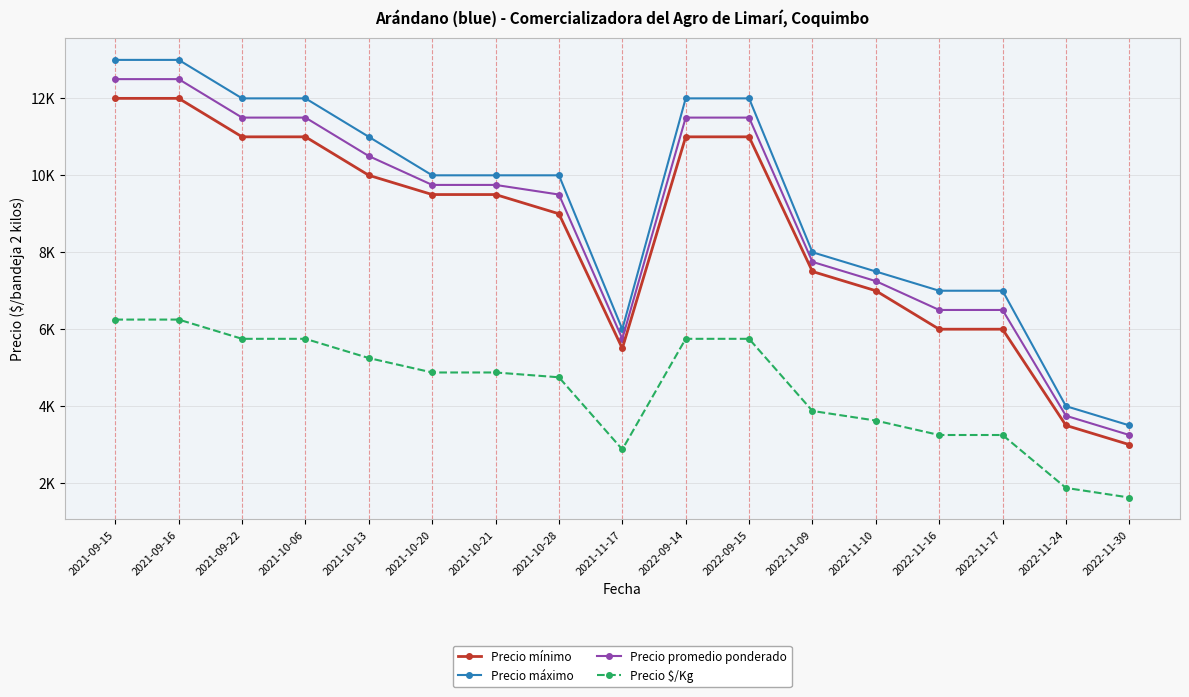

Which series has the largest range (max minus min)?

Precio máximo